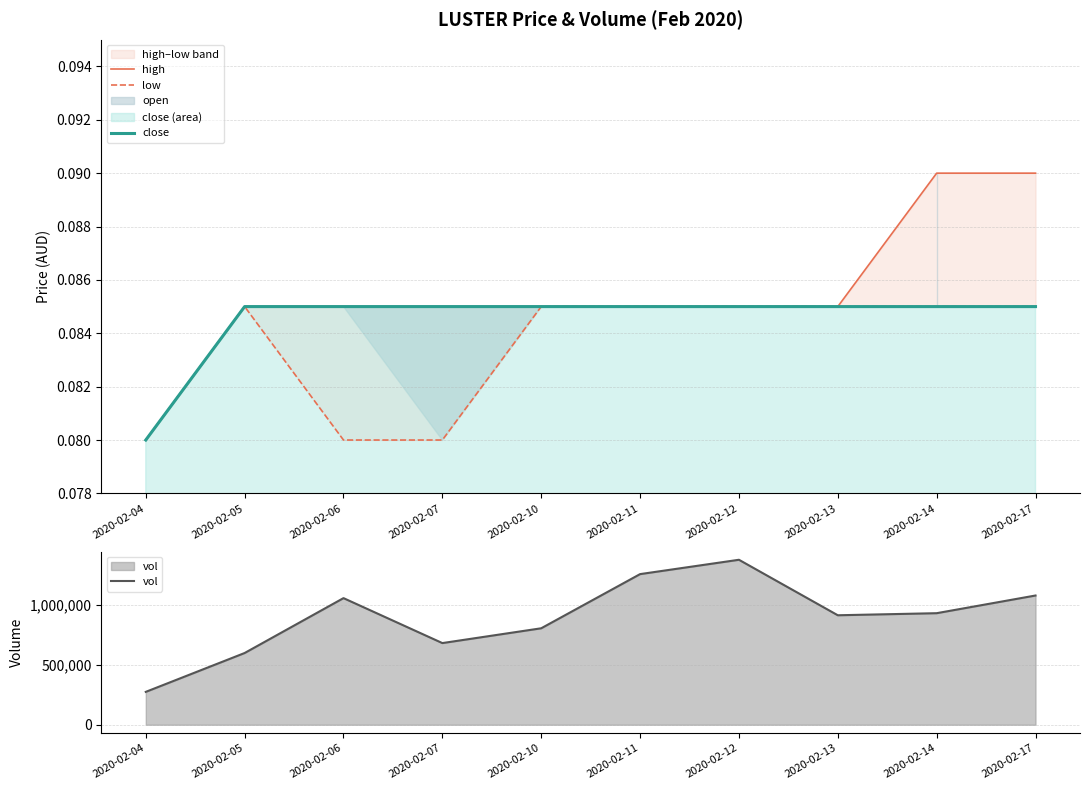

At how many categories does at least one series exceed 696988?

7